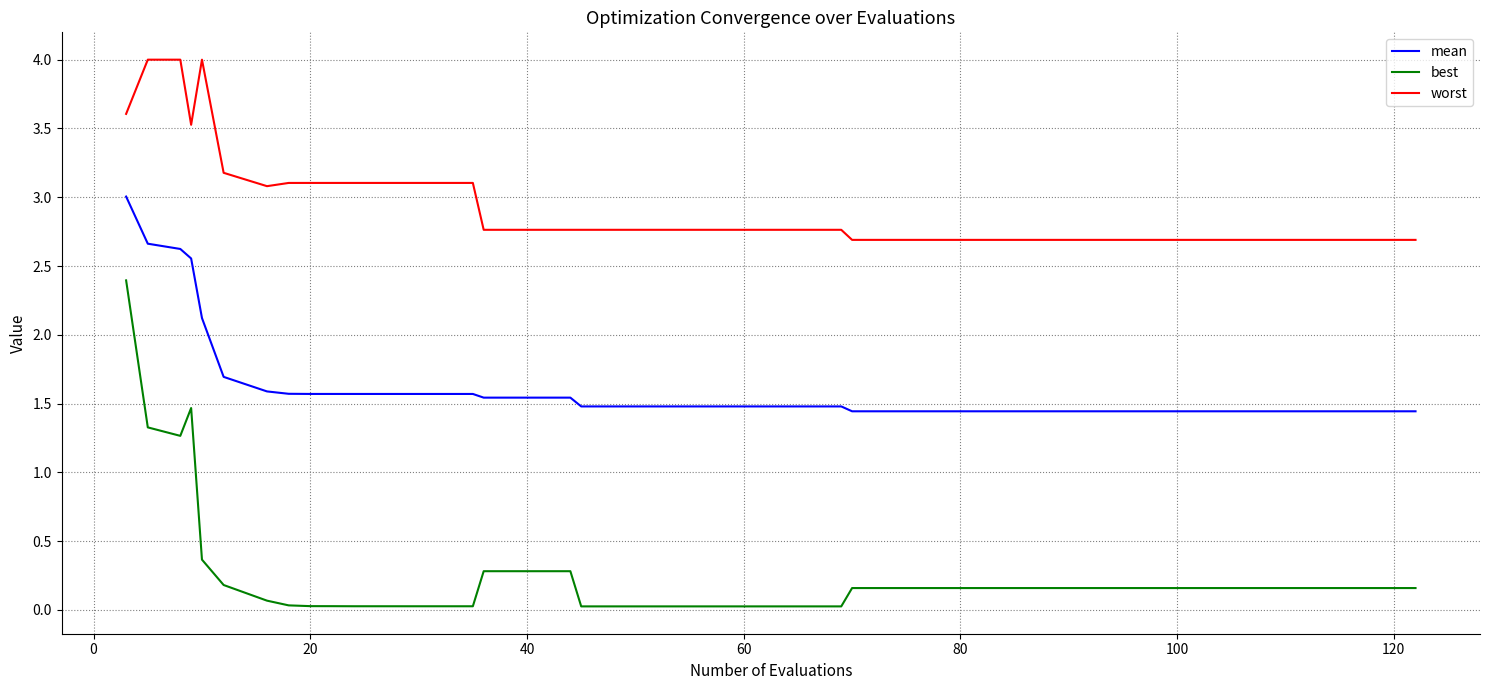

What is the highest value of the best series?

2.4